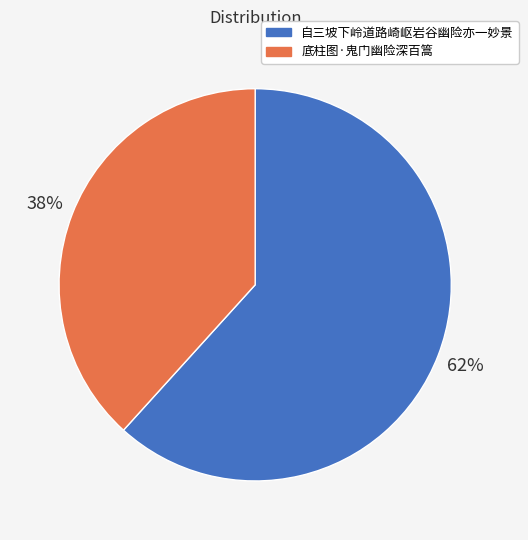

Which slice is the largest?

自三坡下岭道路崎岖岩谷幽险亦一妙景